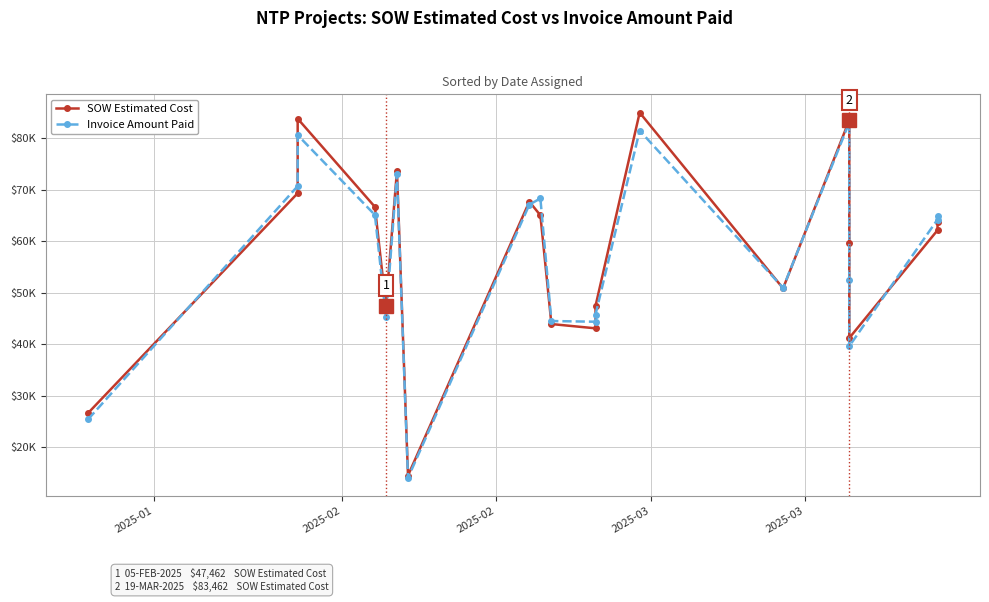

Is it true that SOW Estimated Cost equals 40575.9 at 8?

False